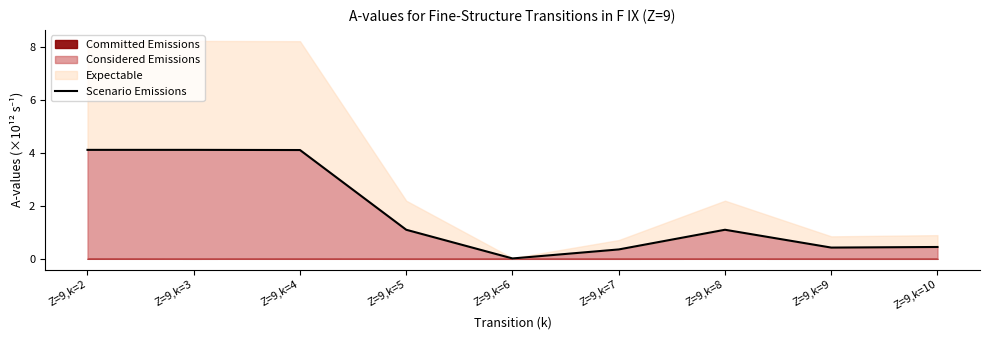

How many interior local peaks (higher than both neighbors) does the data have?

1